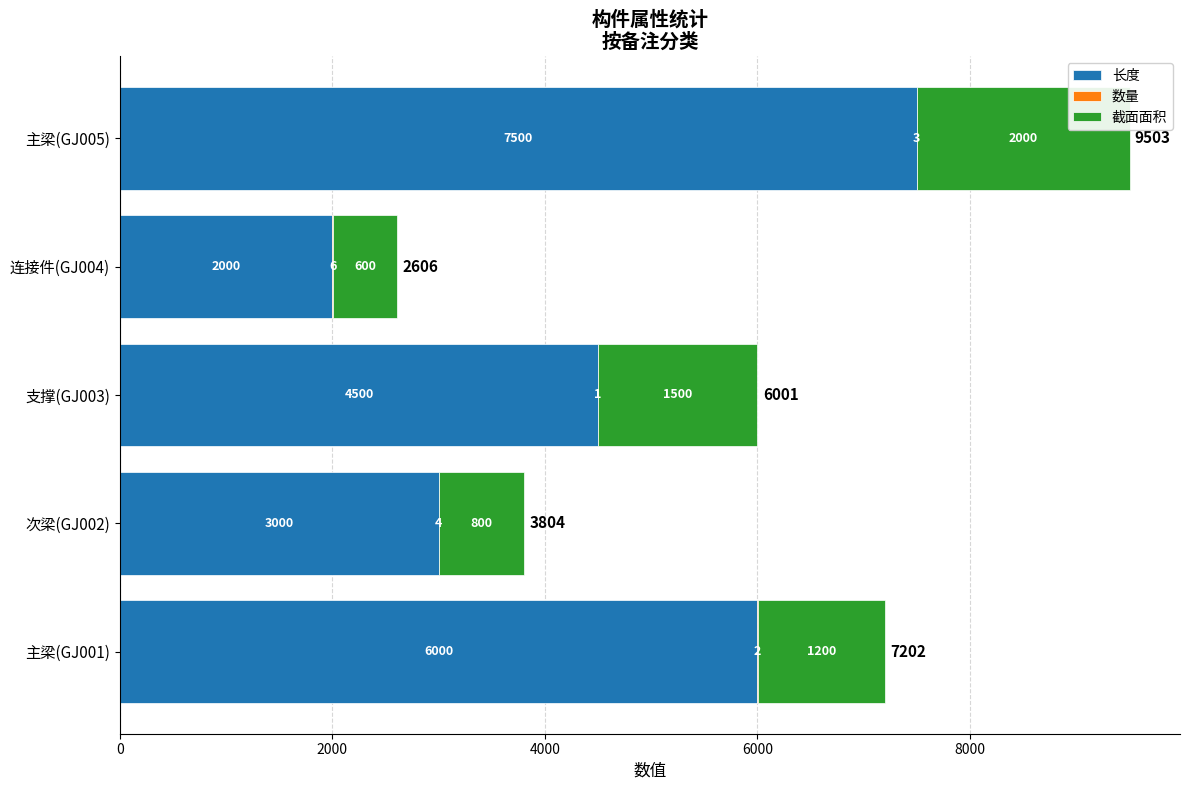

What is the maximum value for 长度?

7500